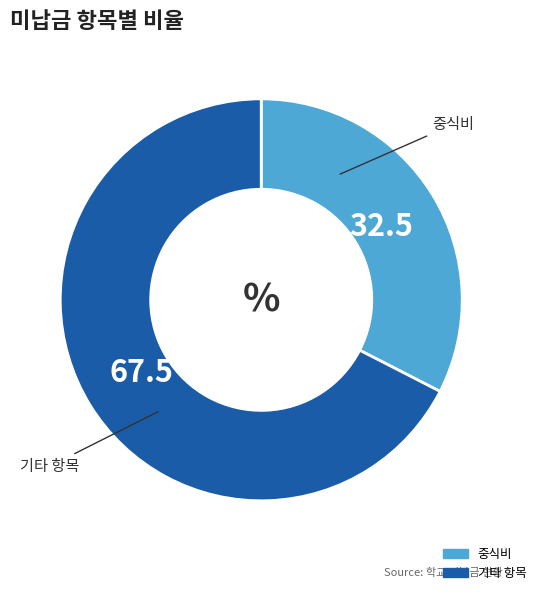

How many segments does this pie chart have?

2